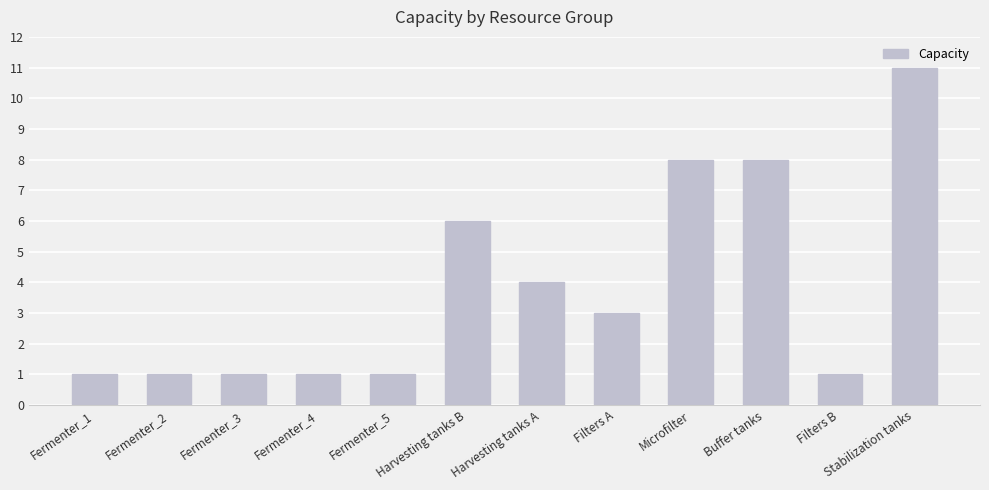

Is it true that the value at Stabilization tanks is 11?

True